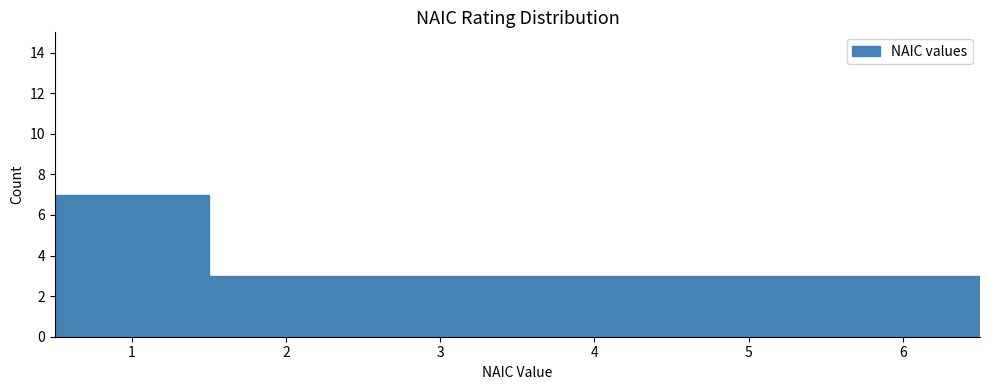

Reading left to right, list every bar in this chart as the range it spans on the x-axis followed by its height. The values are not printed on the chart, so give them approximately, as read against the axis.

0.5 to 1.5: 7
1.5 to 2.5: 3
2.5 to 3.5: 3
3.5 to 4.5: 3
4.5 to 5.5: 3
5.5 to 6.5: 3